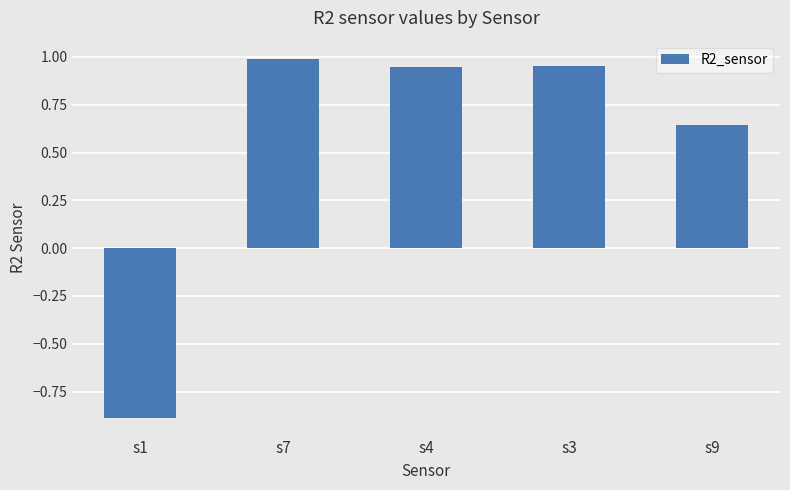

How many values exceed 0?

4